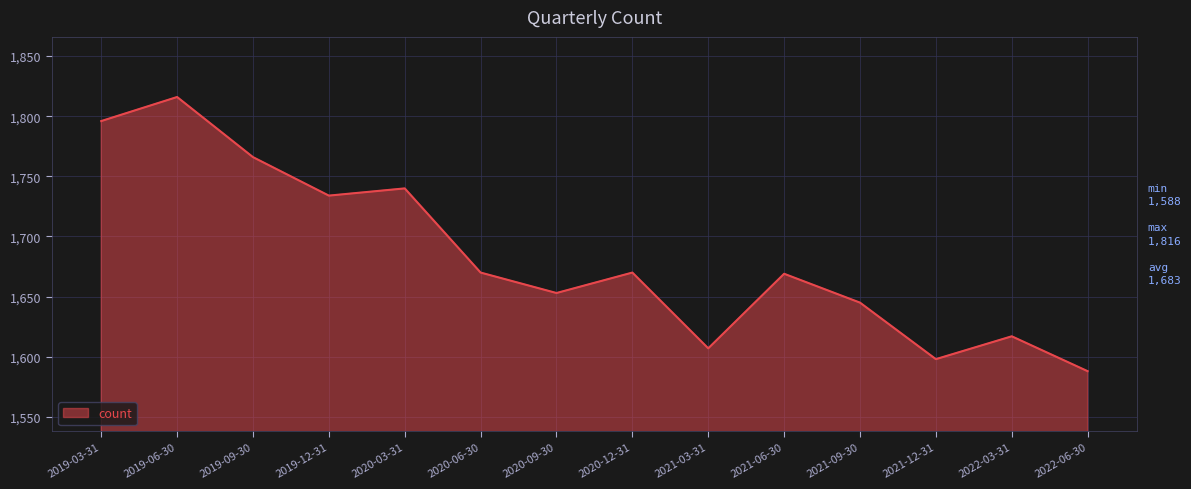

How many interior local valleys (lower than both neighbors) does the data have?

4